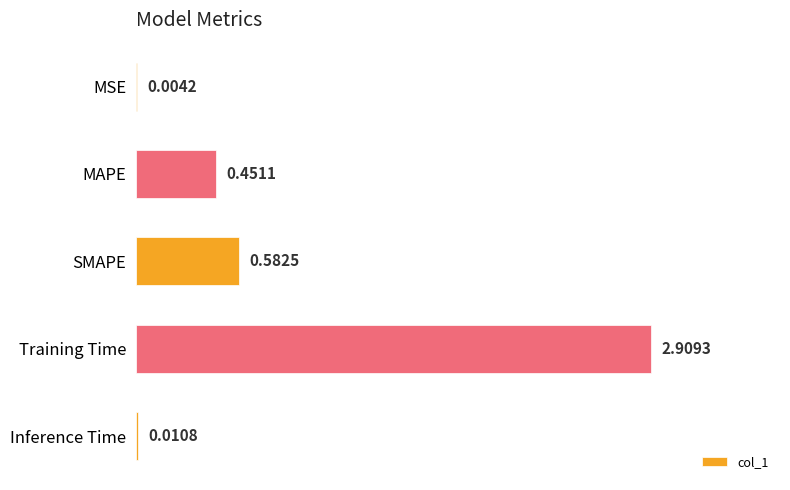

Which label corresponds to the largest value in the chart?

Training Time